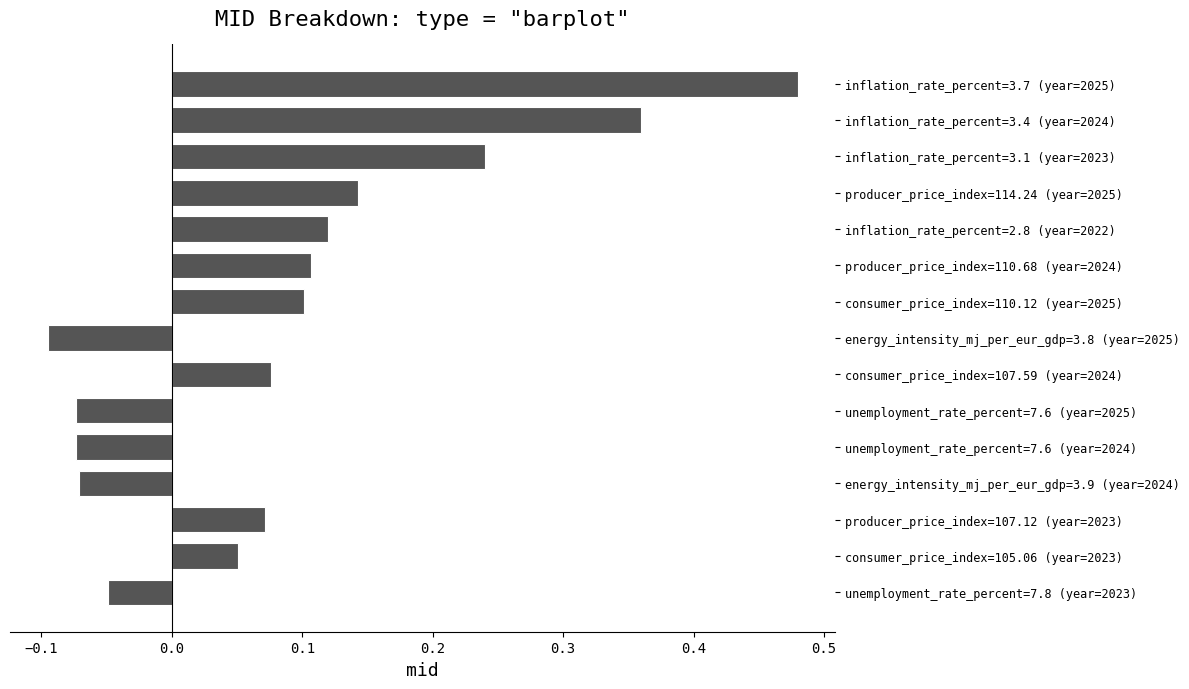

Which label corresponds to the smallest value in the chart?

energy_intensity_mj_per_eur_gdp=3.8 (year=2025)